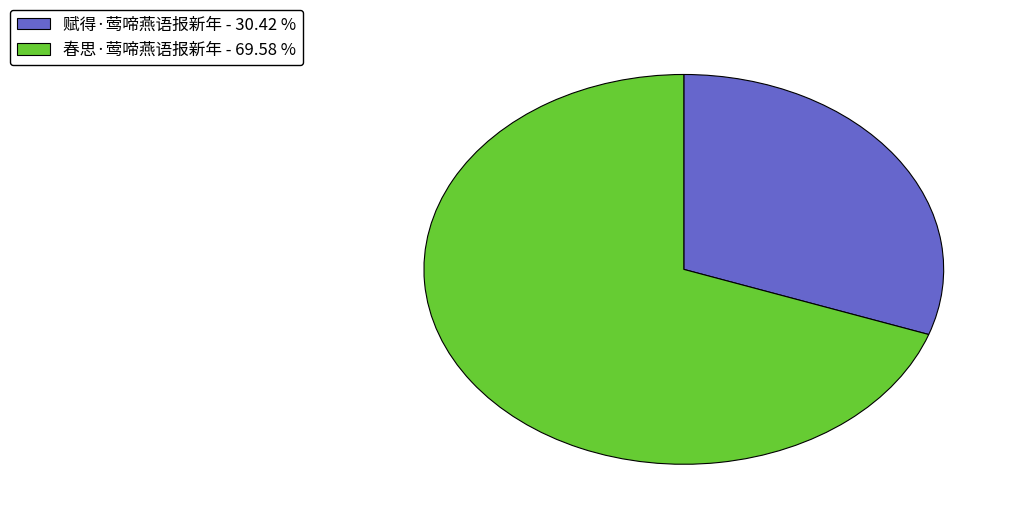

What is the ratio of the value at 春思·莺啼燕语报新年 to the value at 赋得·莺啼燕语报新年?

2.3